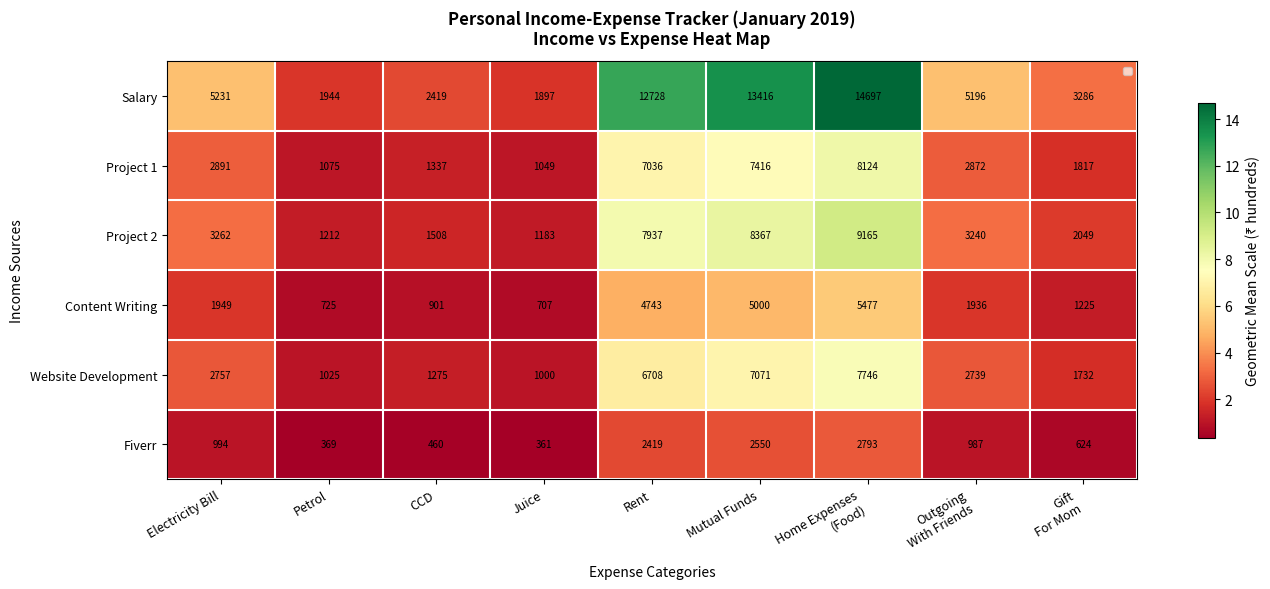

What is the minimum value shown in the chart?

361